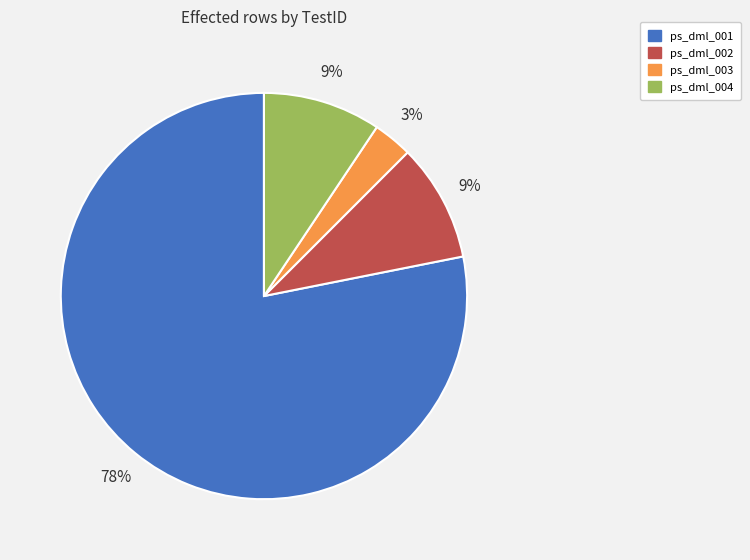

How many segments does this pie chart have?

4